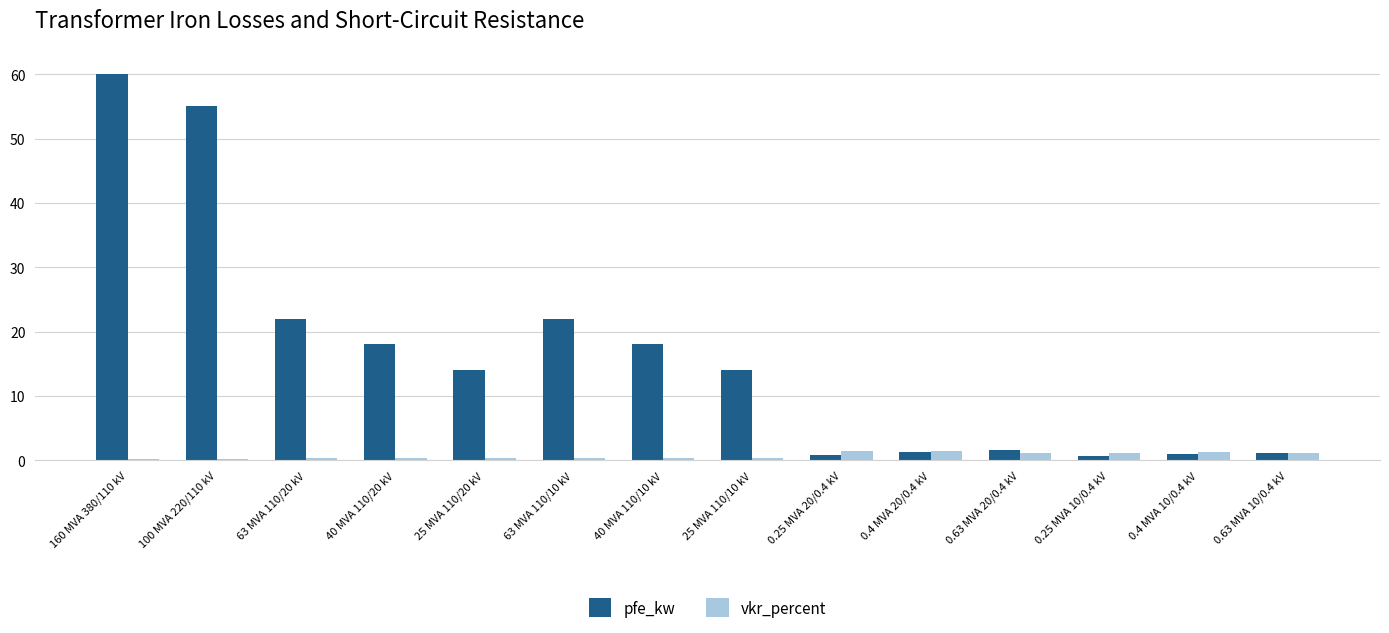

Which series has the largest range (max minus min)?

pfe_kw